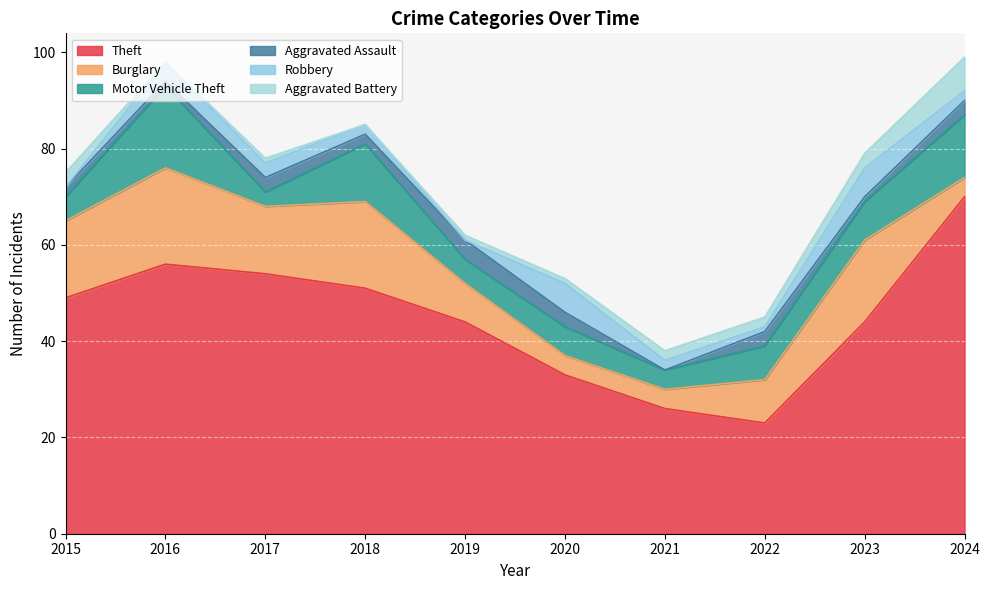

Reading left to right, what are all the values shown in this chart?

Theft: 2015=49	2016=56	2017=54	2018=51	2019=44	2020=33	2021=26	2022=23	2023=44	2024=70
Burglary: 2015=16	2016=20	2017=14	2018=18	2019=8	2020=4	2021=4	2022=9	2023=17	2024=4
Motor Vehicle Theft: 2015=5	2016=17	2017=3	2018=12	2019=5	2020=6	2021=4	2022=7	2023=8	2024=13
Aggravated Assault: 2015=2	2016=1	2017=3	2018=2	2019=4	2020=3	2021=0	2022=3	2023=1	2024=3
Robbery: 2015=0	2016=4	2017=3	2018=2	2019=0	2020=6	2021=2	2022=1	2023=6	2024=2
Aggravated Battery: 2015=3	2016=0	2017=1	2018=0	2019=1	2020=1	2021=2	2022=2	2023=3	2024=7